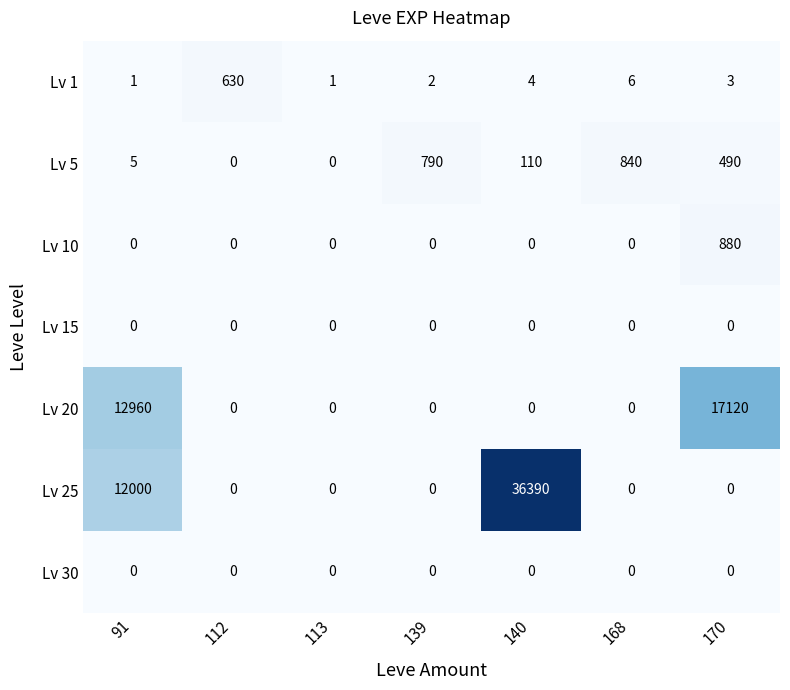

Which series has the largest total across all categories?

Lv 25